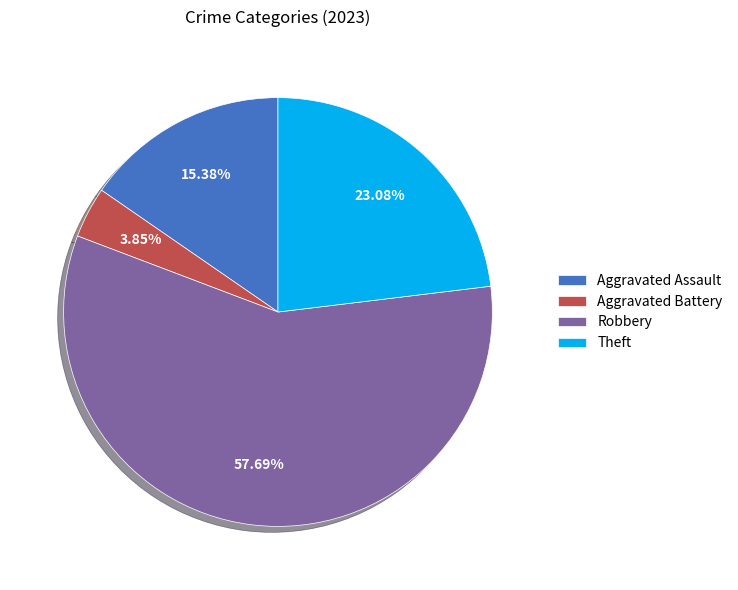

Rank the categories by value from lowest to highest.

Aggravated Battery, Aggravated Assault, Theft, Robbery